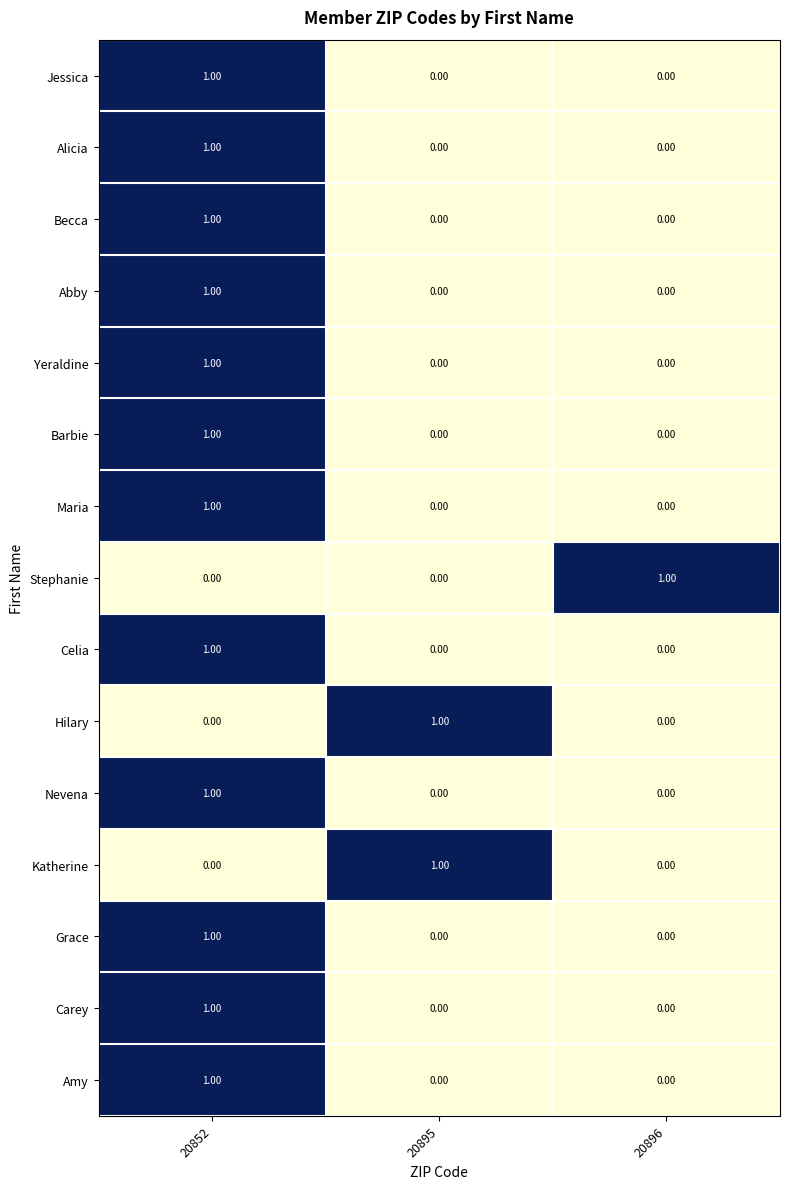

At which category is the sum across all series the highest?

20852